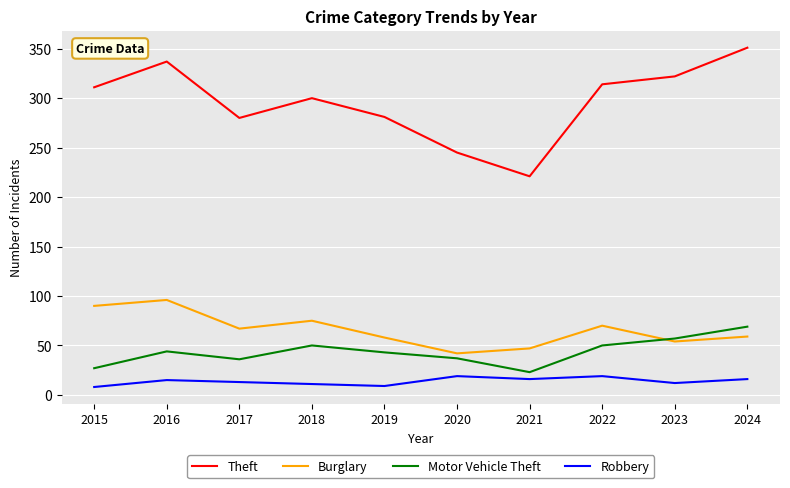

How many lines are shown in the chart?

4